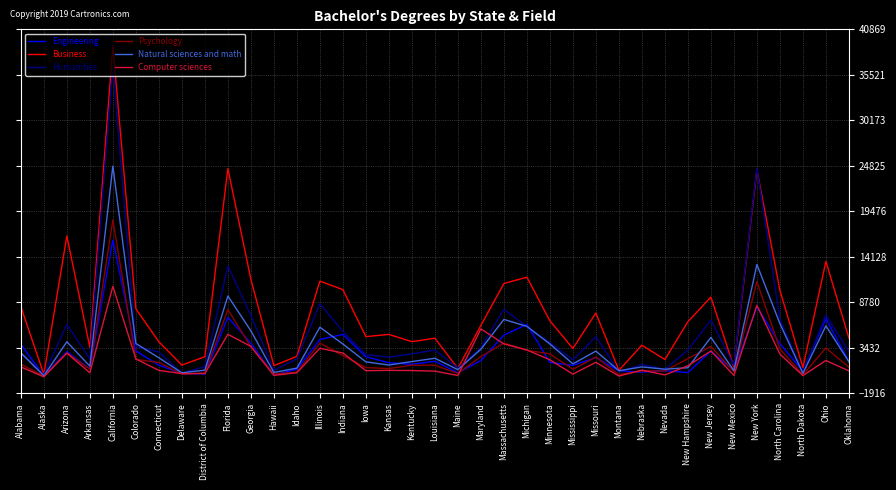

At which label is Engineering closest to 8138?

New York